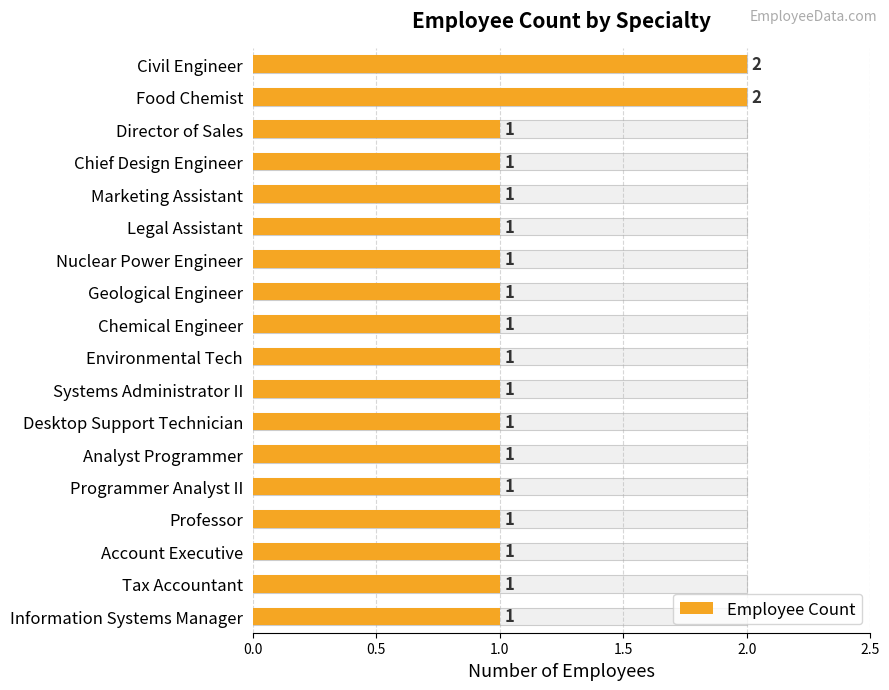

What is the value of the 8th bar from the left?

1